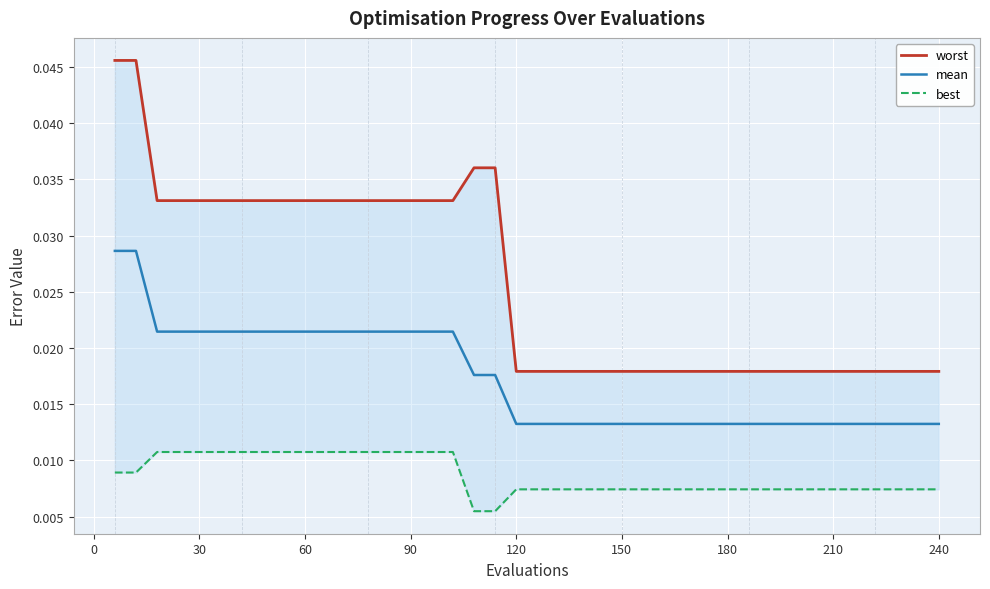

How many lines are shown in the chart?

3